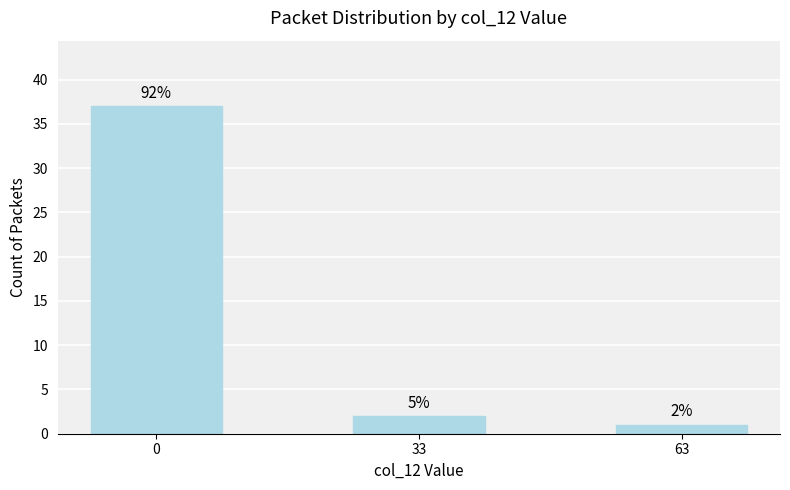

Are the bars horizontal?

No